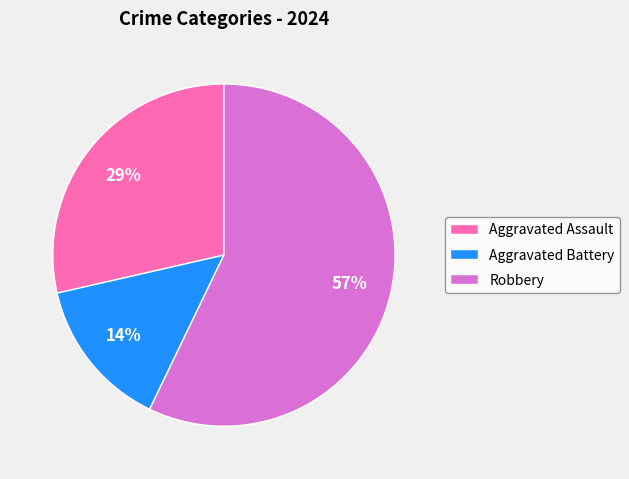

To the nearest percent, what percentage of the pie is Aggravated Assault?

29%